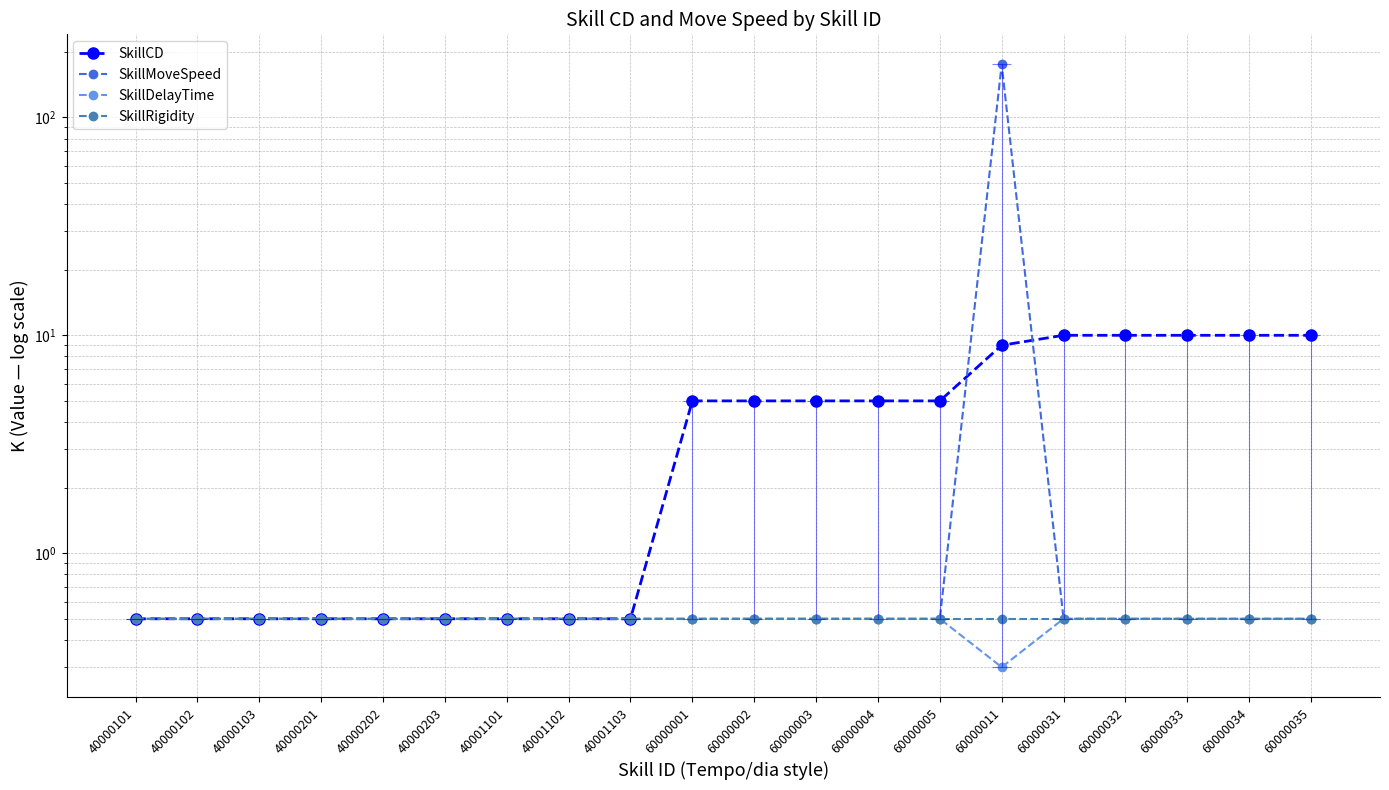

What is the maximum value for SkillDelayTime?

0.5